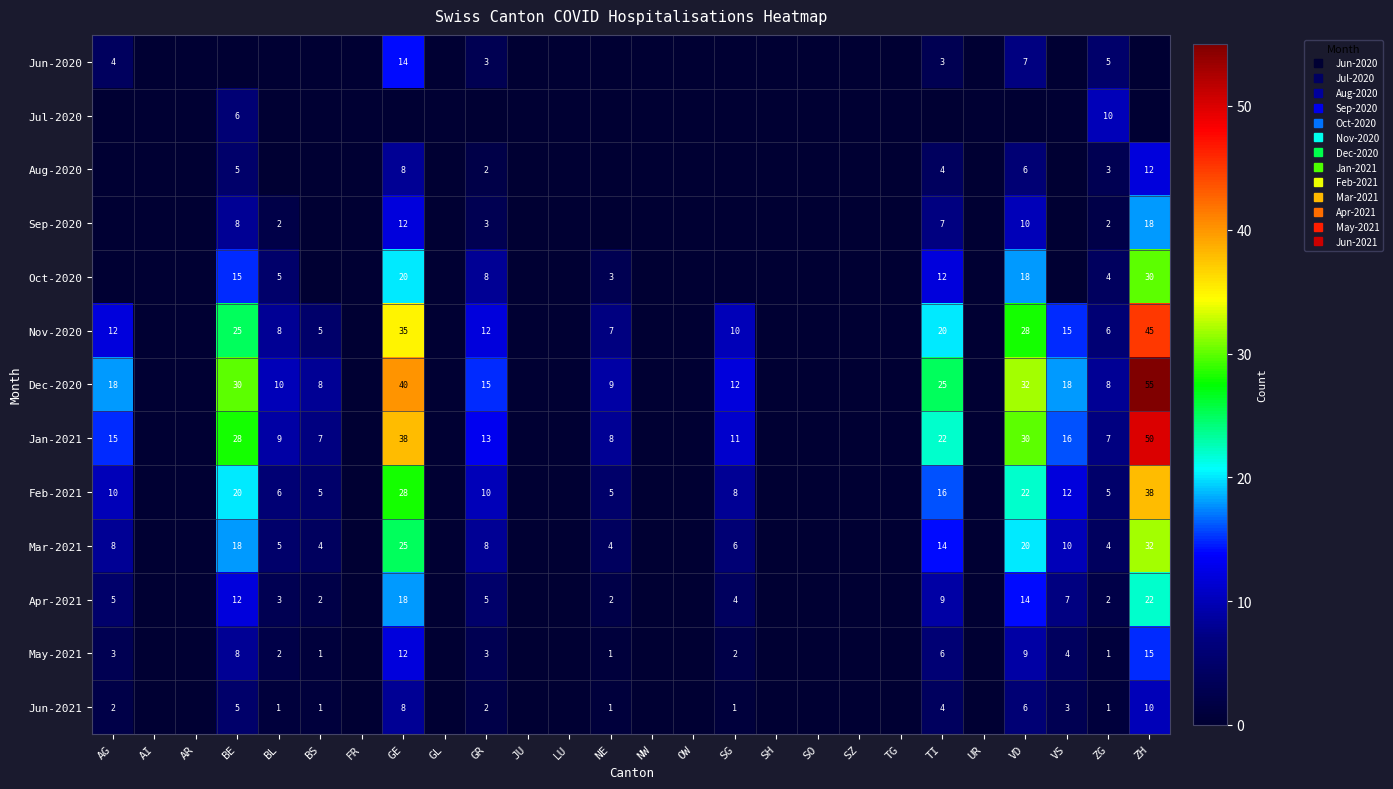

Which series has the widest spread of values?

Dec-2020